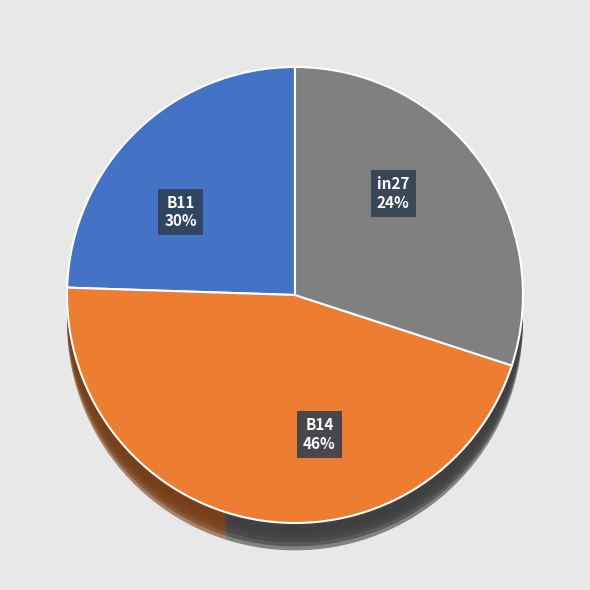

To the nearest percent, what is the average slice percentage?

33%